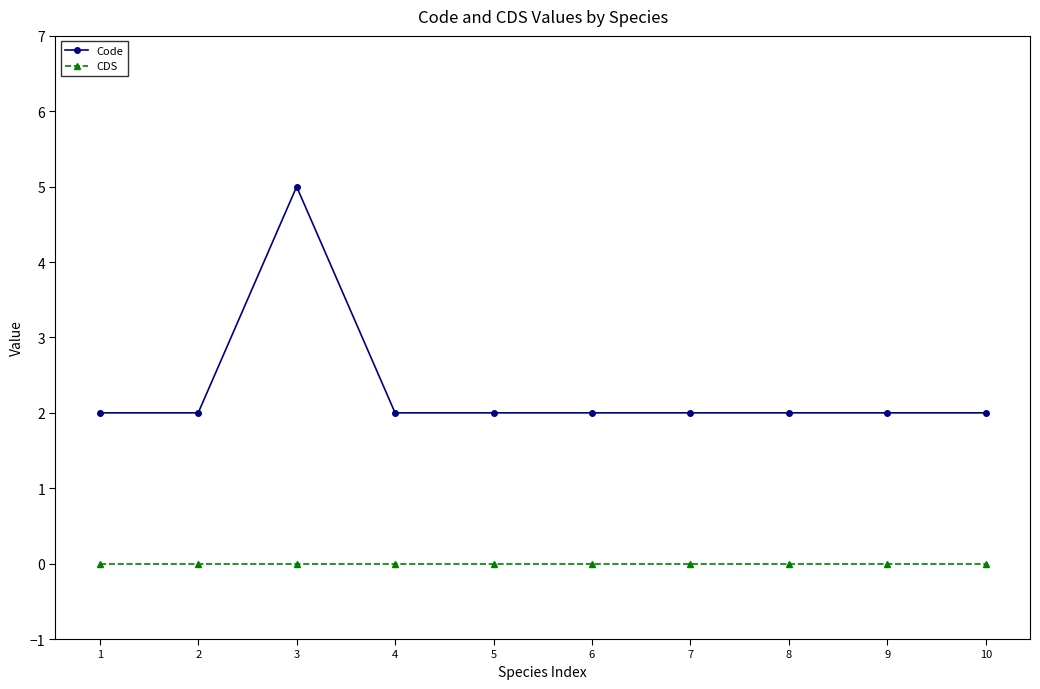

How many distinct data groups are displayed?

2